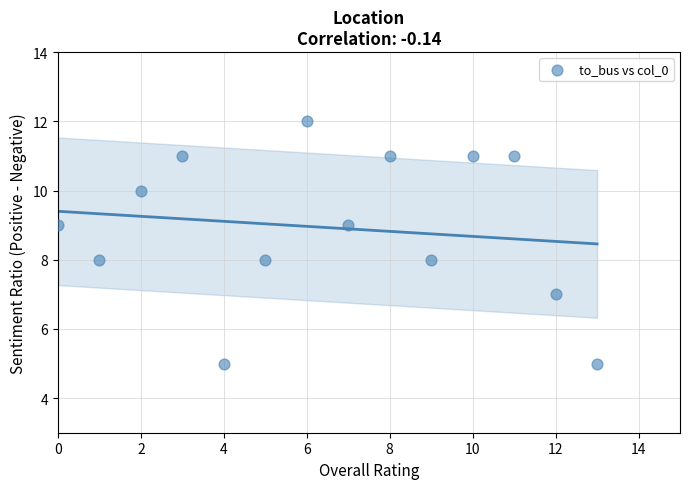

What is the range of Y values (max minus min)?

7